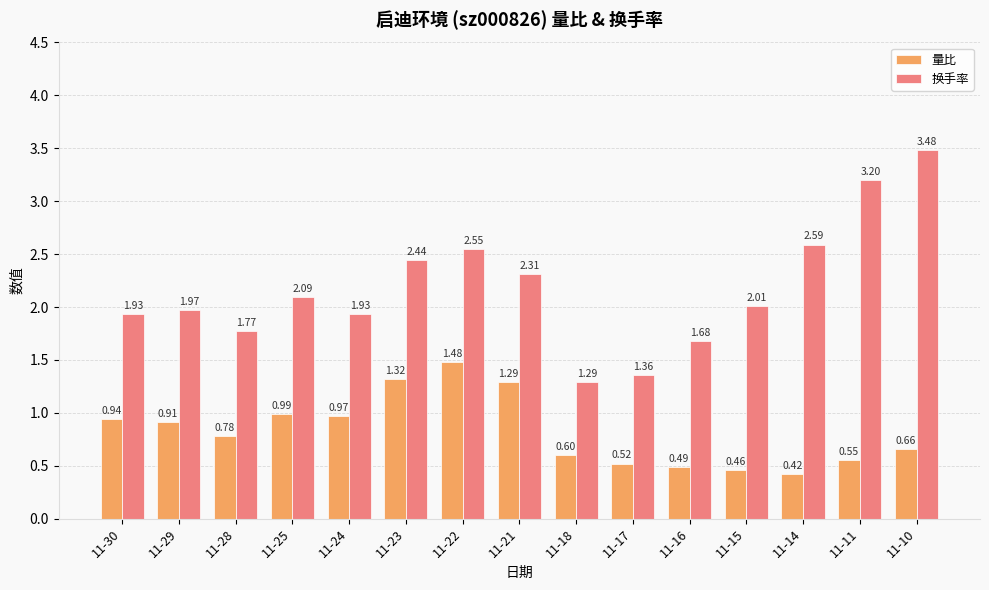

What are all the series names shown in the legend?

量比, 换手率